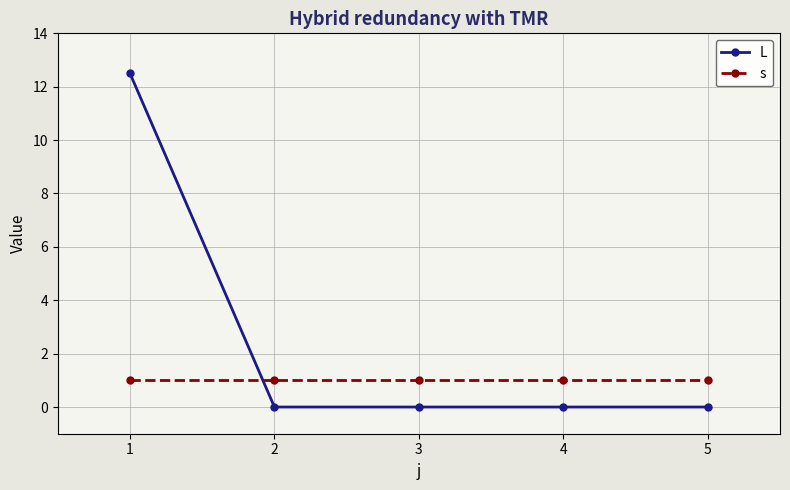

What is the highest value of the L series?

12.5